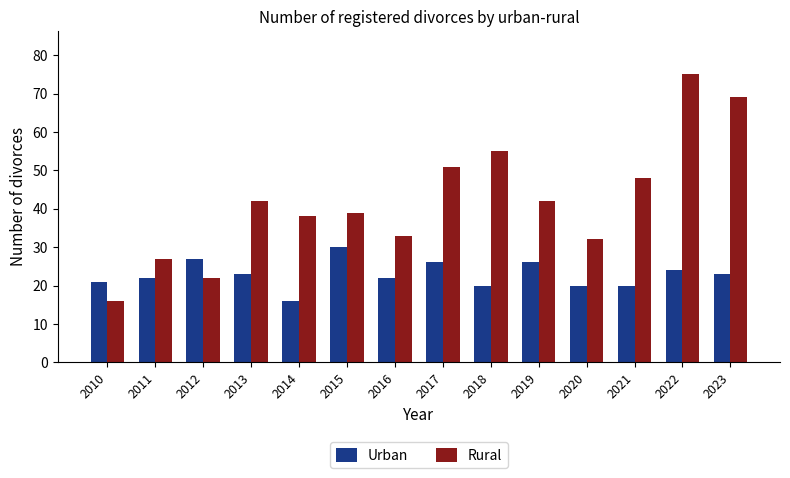

What is the total value across all series at 2013?

65